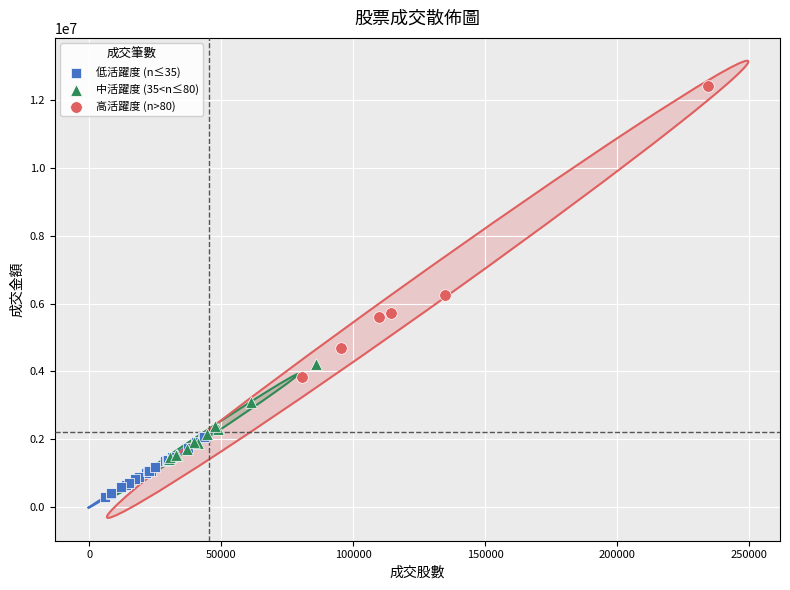

Which series has the largest Y range (max minus min)?

高活躍度 (n>80)